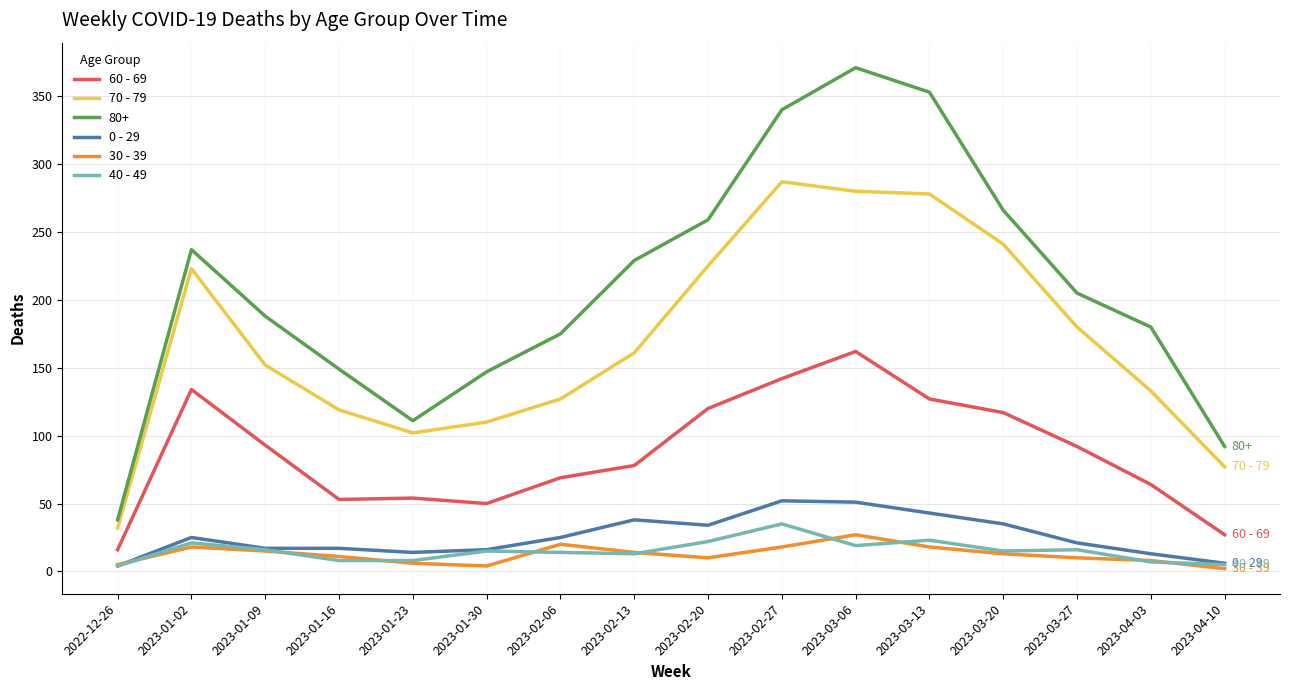

True or false: 40 - 49 has a value of 5 at 2023-01-02.

False